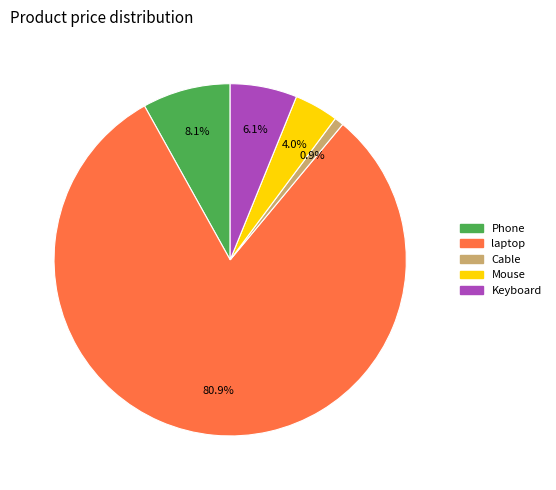

How many segments does this pie chart have?

5